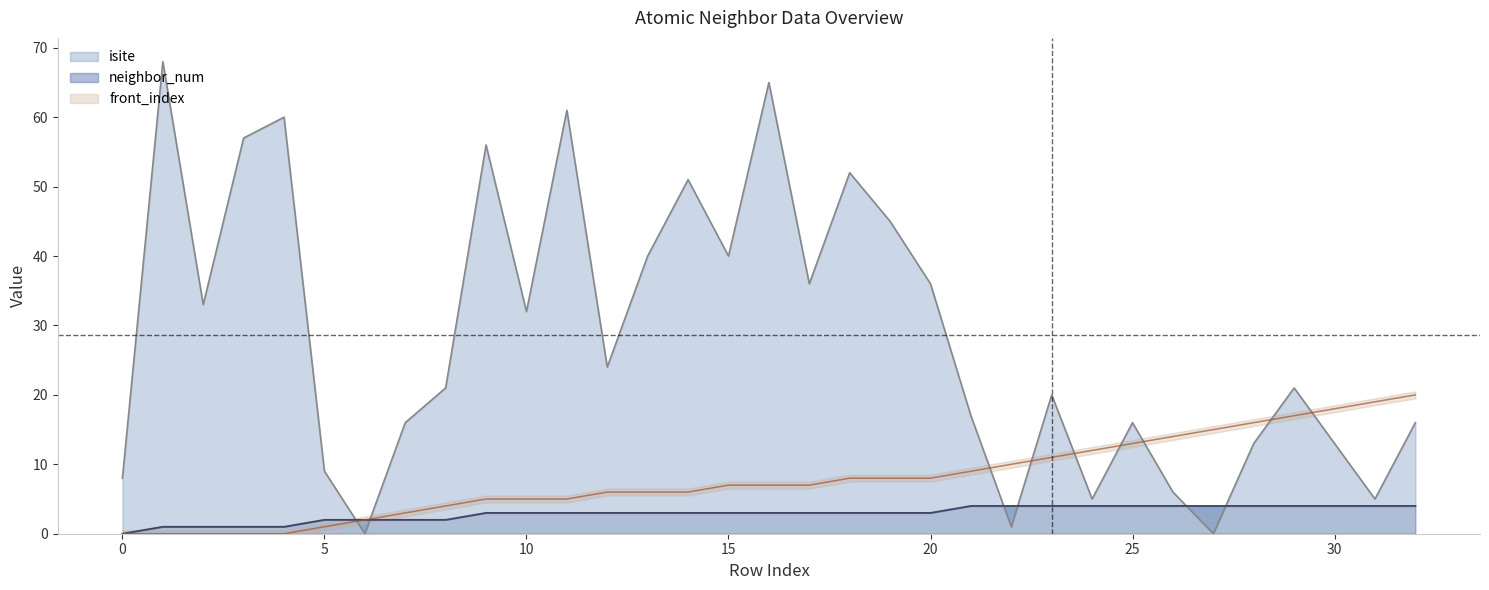

How many data points in front_index are above 7?

15